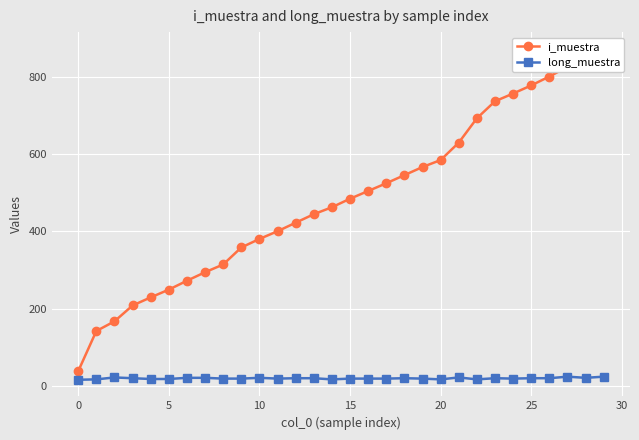

What is the sum of all i_muestra values?

14520